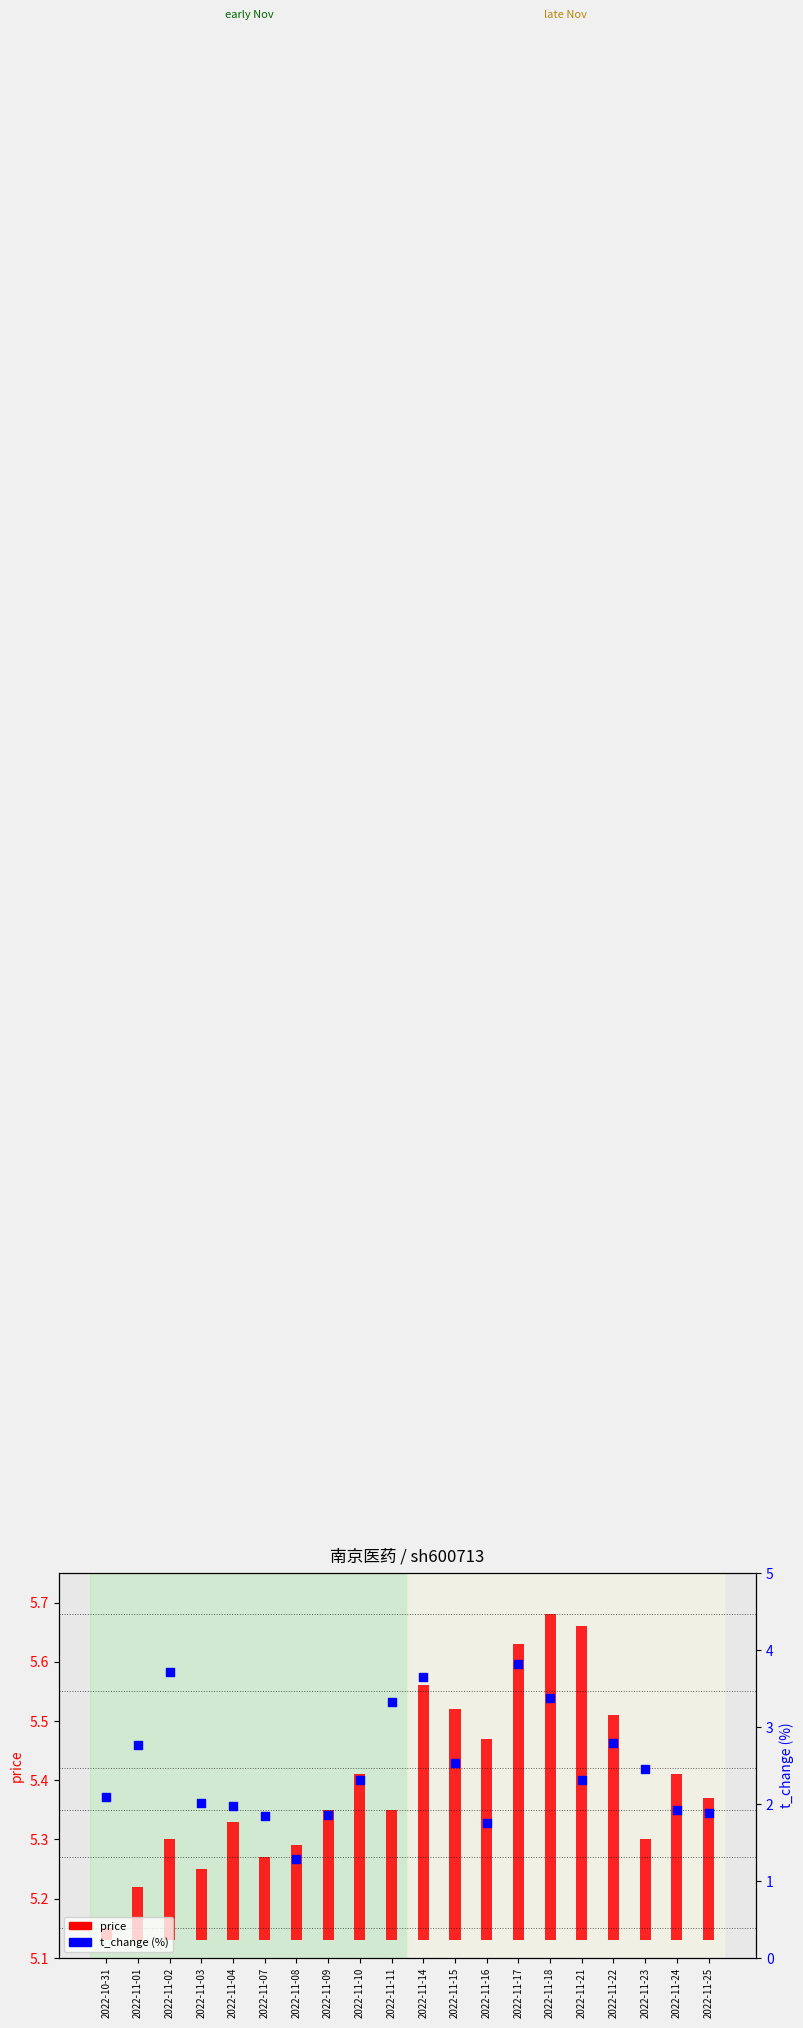

Is the value of t_change (%) at 2022-11-18 greater than the value of price at 2022-11-01?

Yes